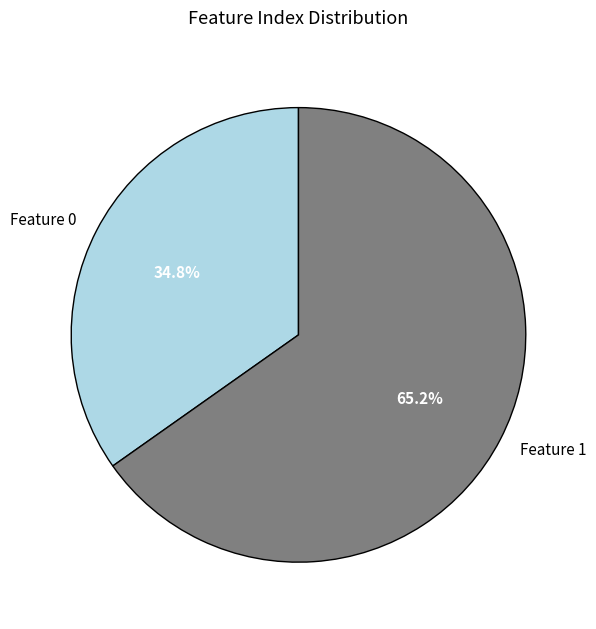

To the nearest percent, what percentage of the pie is Feature 1?

65%